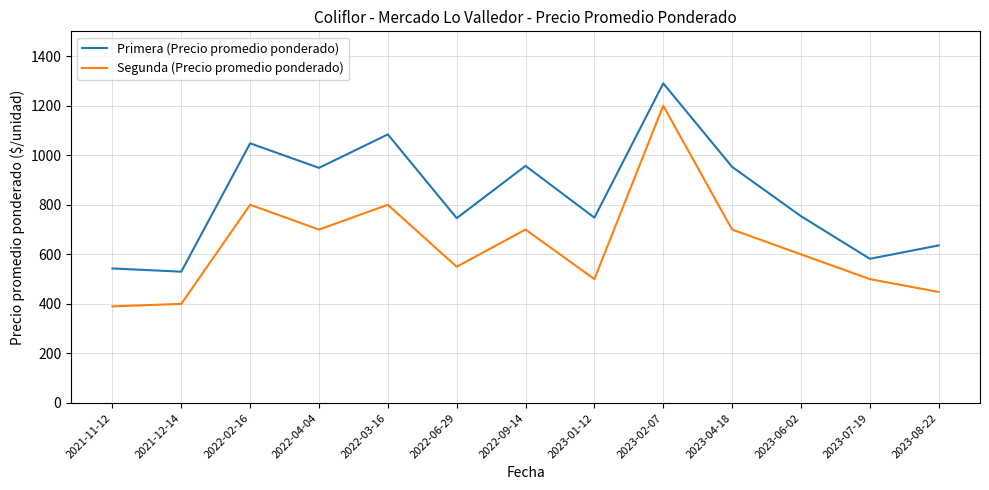

What position from the left is 2023-02-07?

9